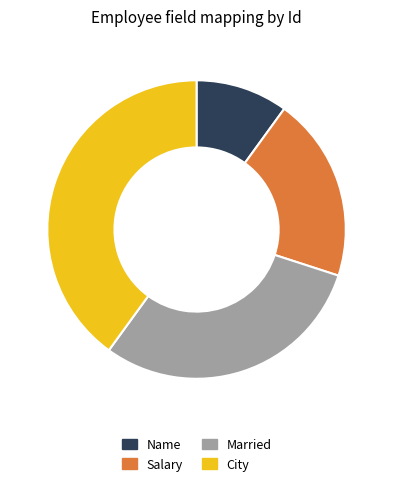

How many slices are in this pie chart?

4